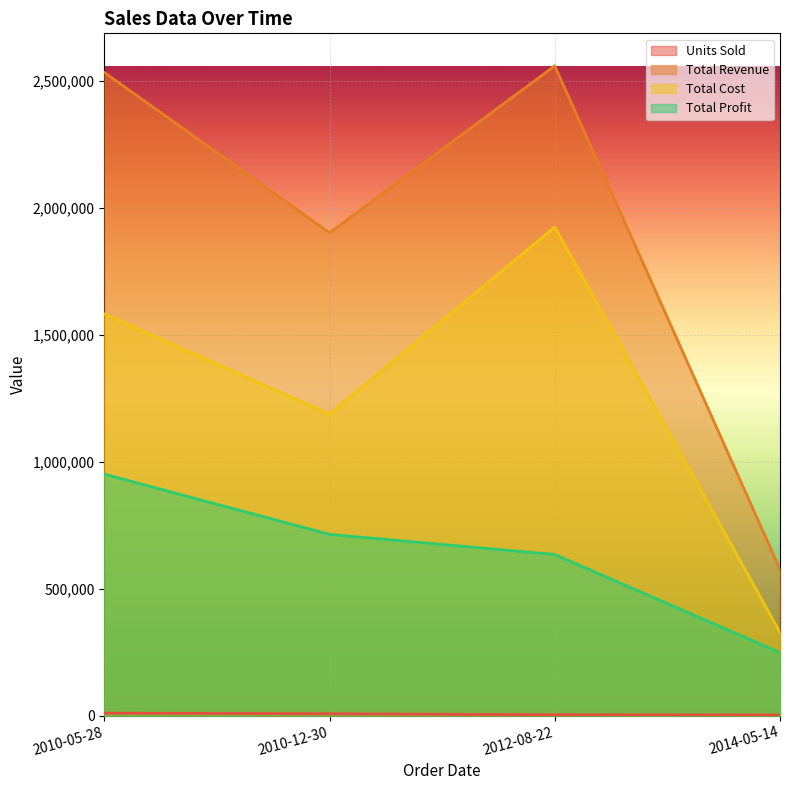

How many lines are shown in the chart?

4